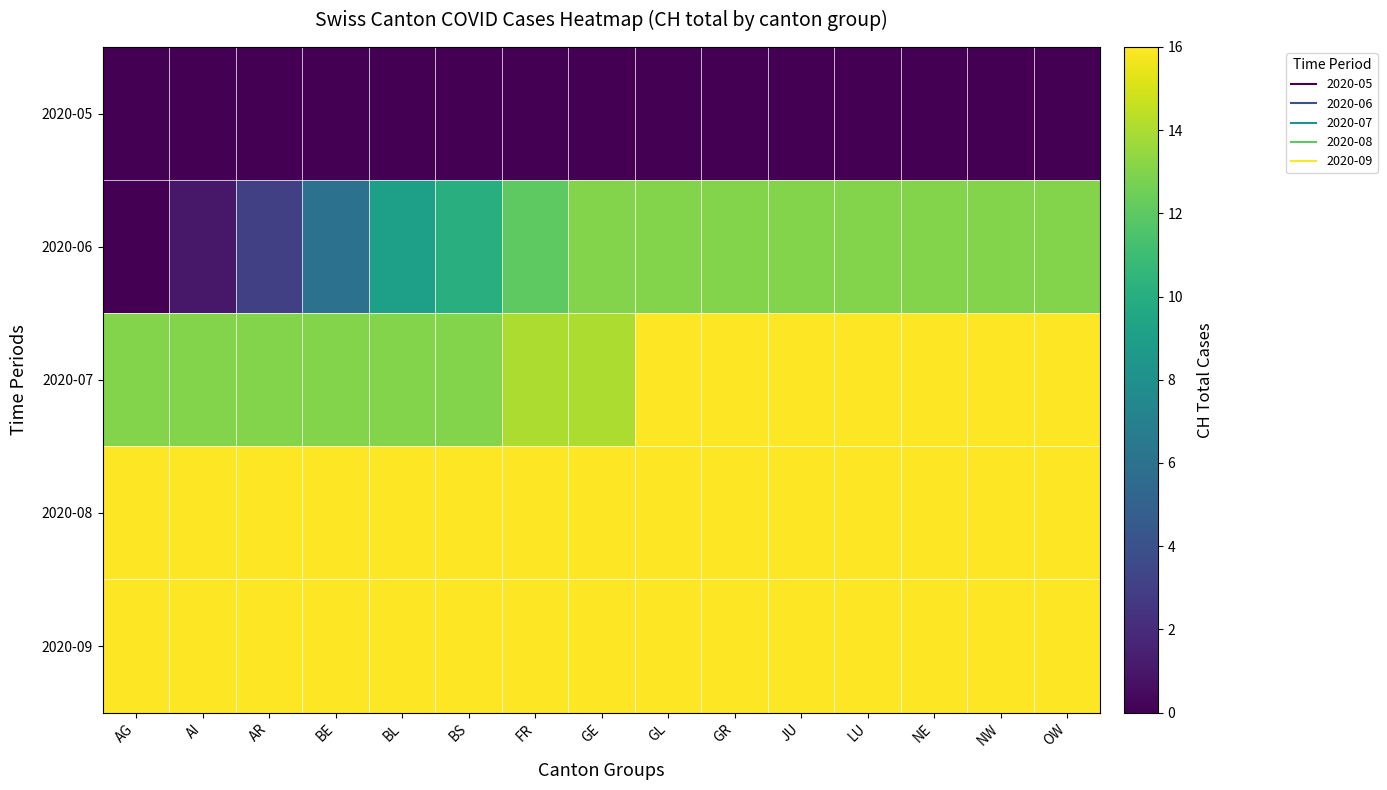

Reading left to right, extract all data points from this chart.

2020-05: AG=0	AI=0	AR=0	BE=0	BL=0	BS=0	FR=0	GE=0	GL=0	GR=0	JU=0	LU=0	NE=0	NW=0	OW=0
2020-06: AG=0	AI=1	AR=3	BE=6	BL=9	BS=10	FR=12	GE=13	GL=13	GR=13	JU=13	LU=13	NE=13	NW=13	OW=13
2020-07: AG=13	AI=13	AR=13	BE=13	BL=13	BS=13	FR=14	GE=14	GL=16	GR=16	JU=16	LU=16	NE=16	NW=16	OW=16
2020-08: AG=16	AI=16	AR=16	BE=16	BL=16	BS=16	FR=16	GE=16	GL=16	GR=16	JU=16	LU=16	NE=16	NW=16	OW=16
2020-09: AG=16	AI=16	AR=16	BE=16	BL=16	BS=16	FR=16	GE=16	GL=16	GR=16	JU=16	LU=16	NE=16	NW=16	OW=16